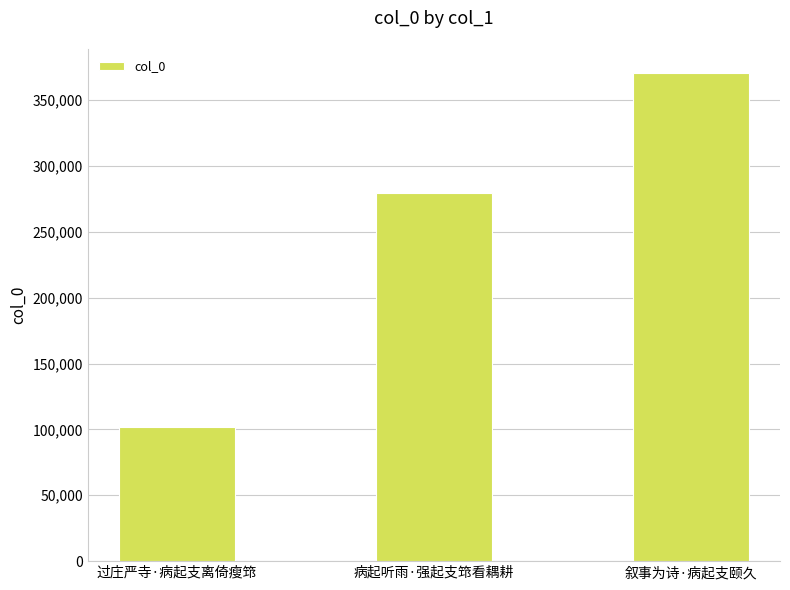

What is the minimum value shown in the chart?

102155